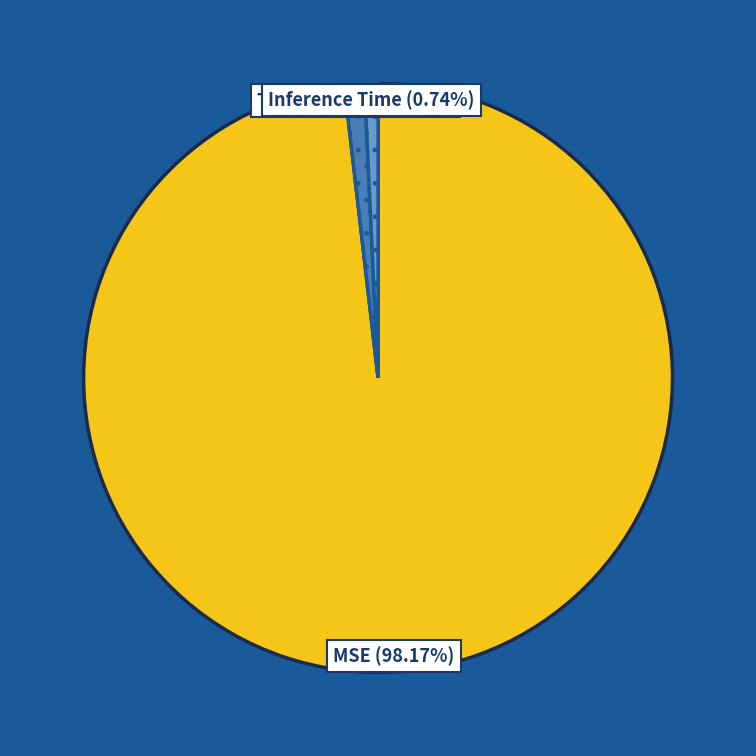

How many segments does this pie chart have?

3